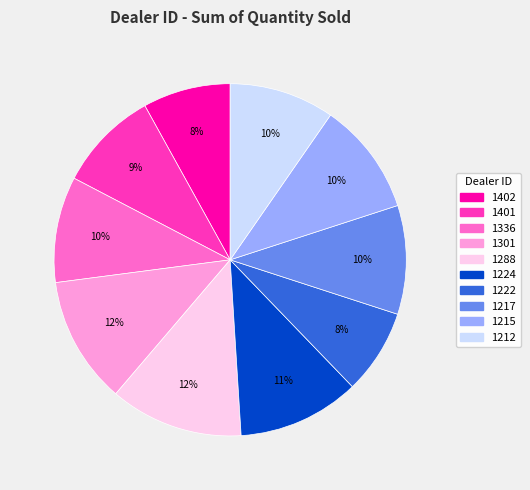

To the nearest percent, what is the average slice percentage?

10%